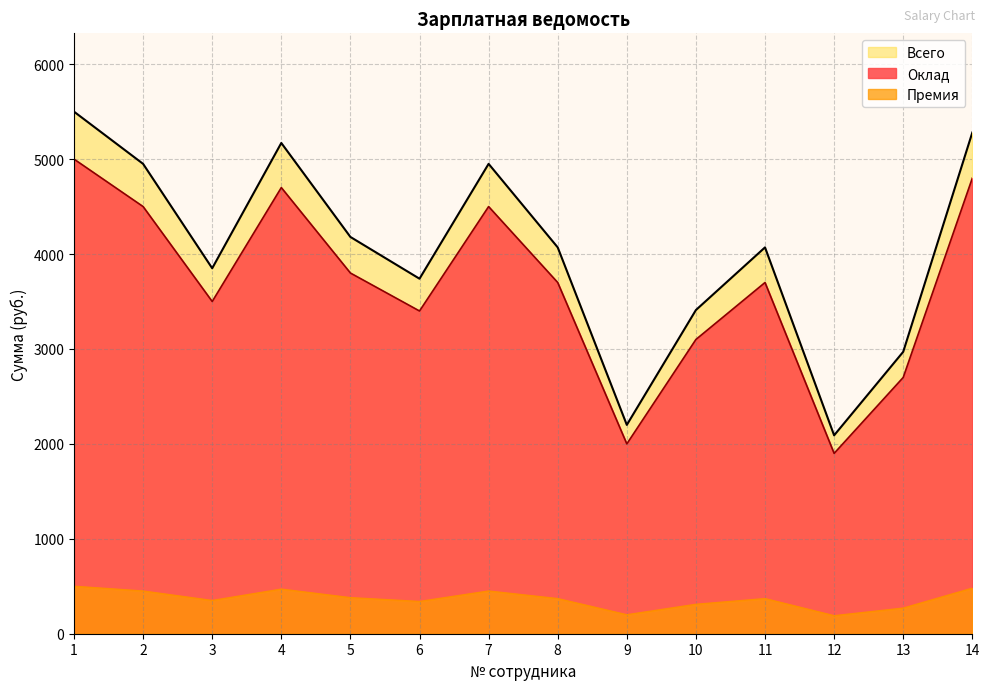

What is the total value across all series at 6?

7480